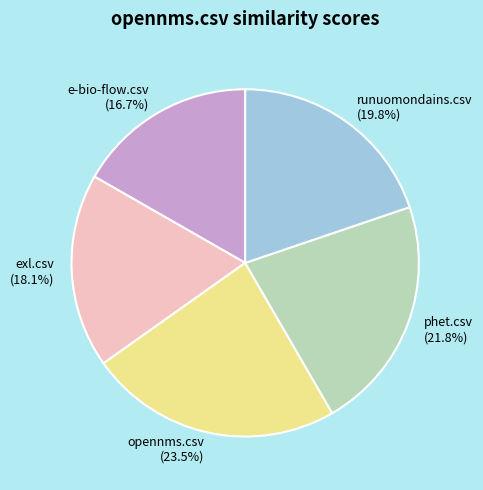

What percentage is the phet.csv slice, to the nearest percent?

22%